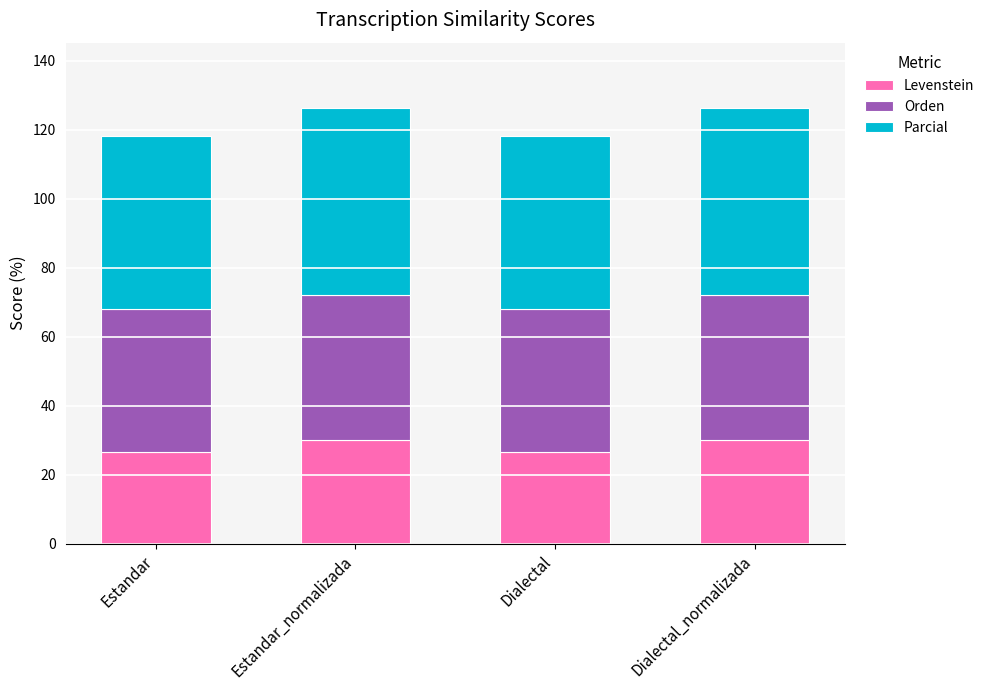

What is the lowest value of the Levenstein series?

26.7